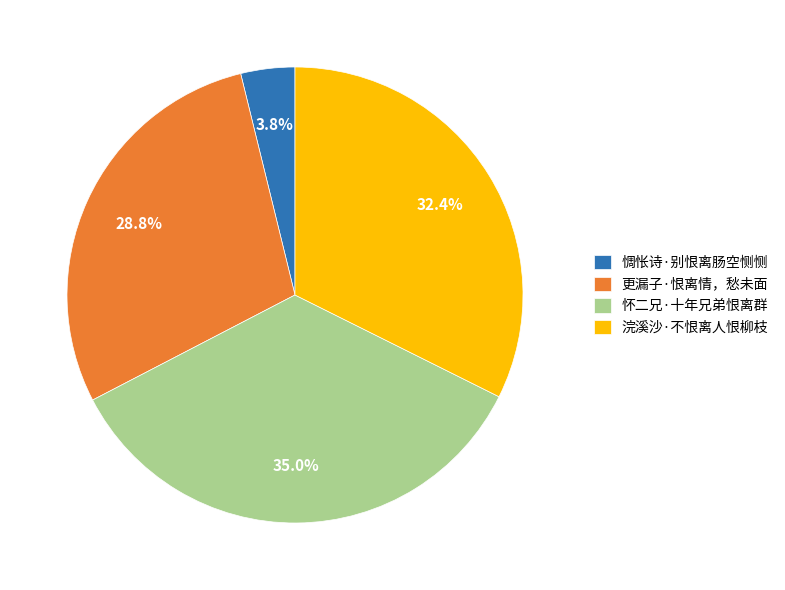

Which has a higher value, 浣溪沙·不恨离人恨柳枝 or 惆怅诗·别恨离肠空恻恻?

浣溪沙·不恨离人恨柳枝